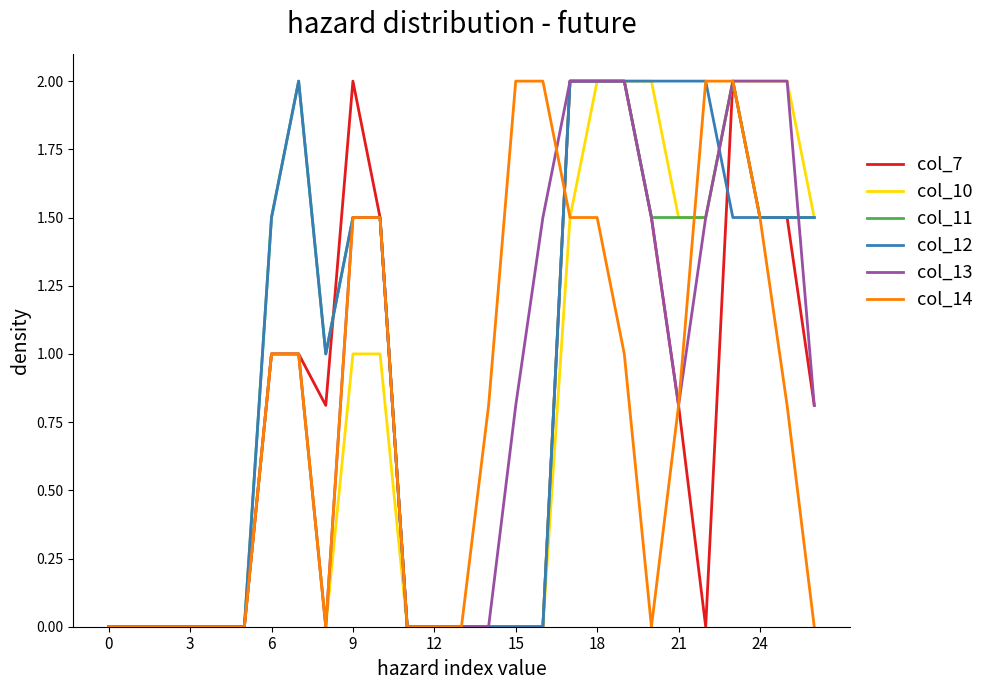

What is the maximum value for col_14?

2.0